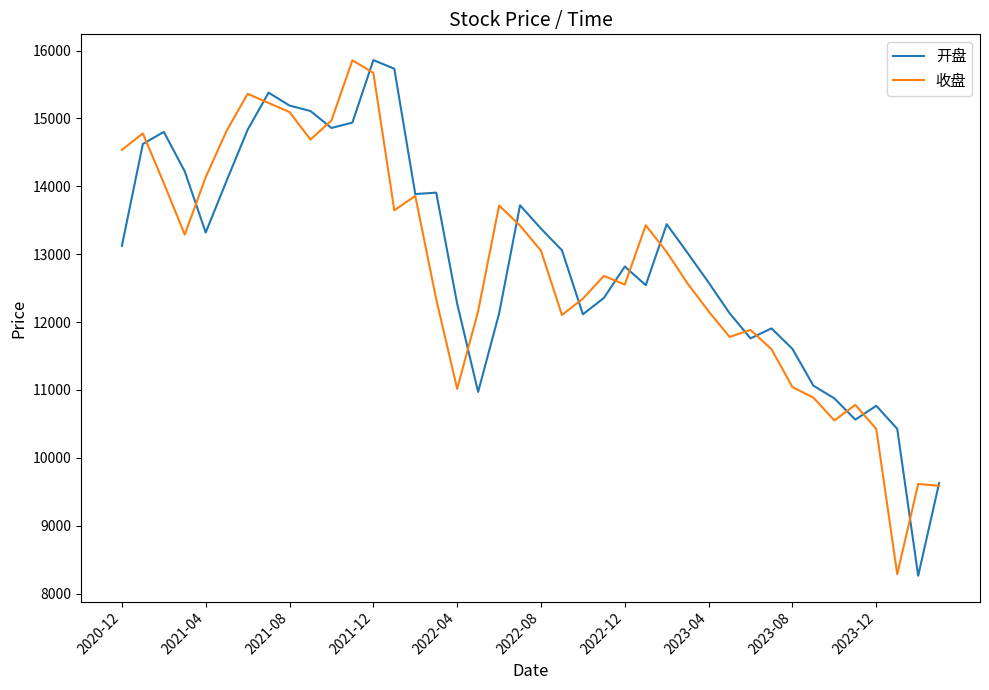

What is the lowest value of the 开盘 series?

8261.6